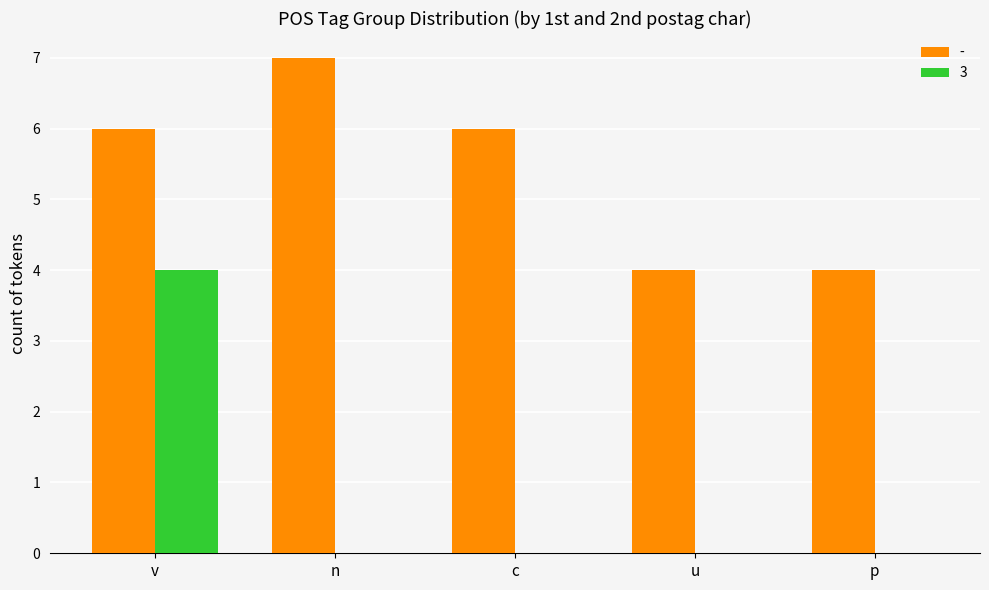

What is the greatest value displayed?

7